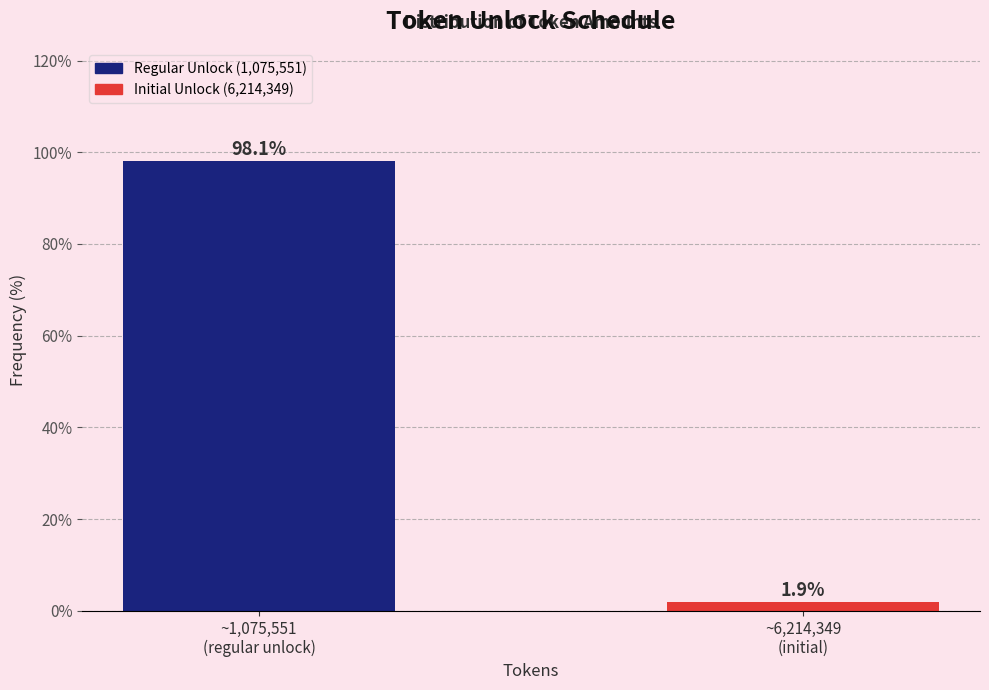

Reading right to left, transcribe all the data shown in this chart.

1.9	98.1